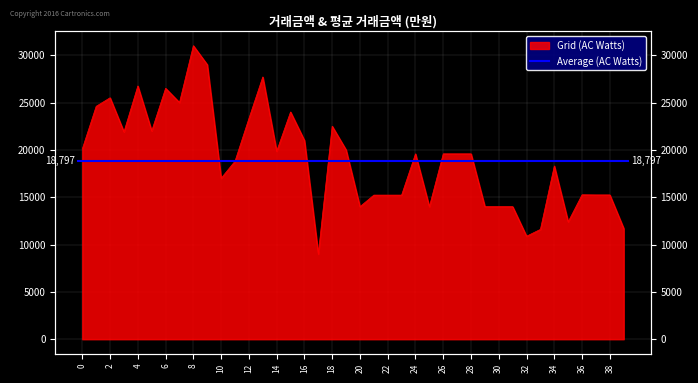

How many interior local peaks (higher than both neighbors) does the data have?

10